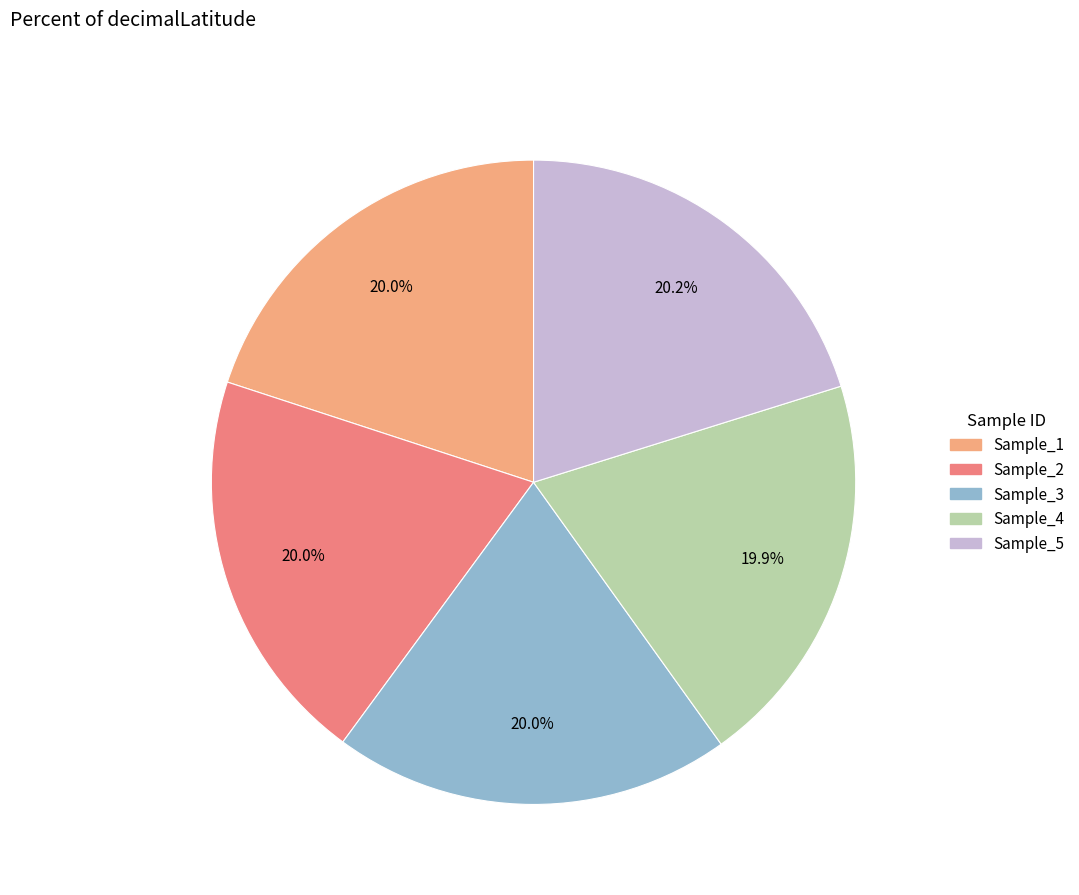

Does Sample_4 represent more than half of the total?

No